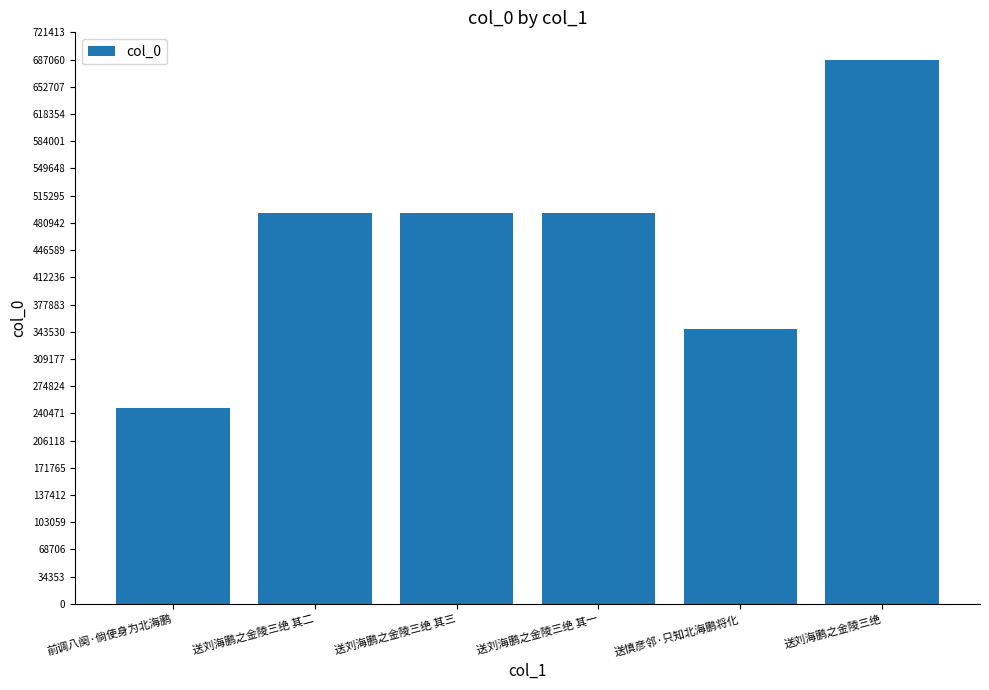

What is the label of the 4th bar from the left?

送刘海鹏之金陵三绝 其一